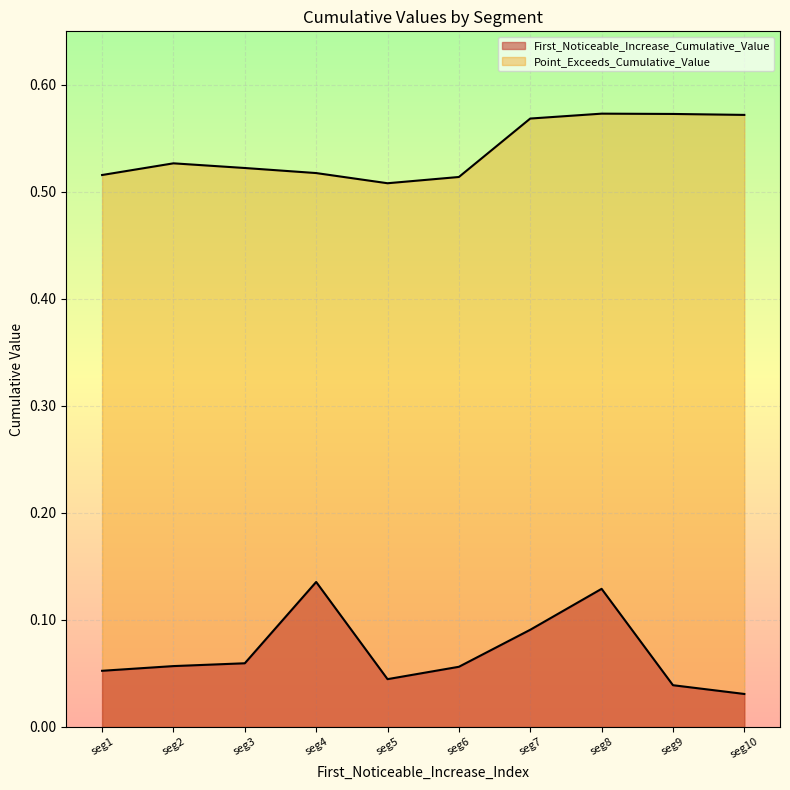

What is the value of the First_Noticeable_Increase_Cumulative_Value point at the 8th from the left?

0.1